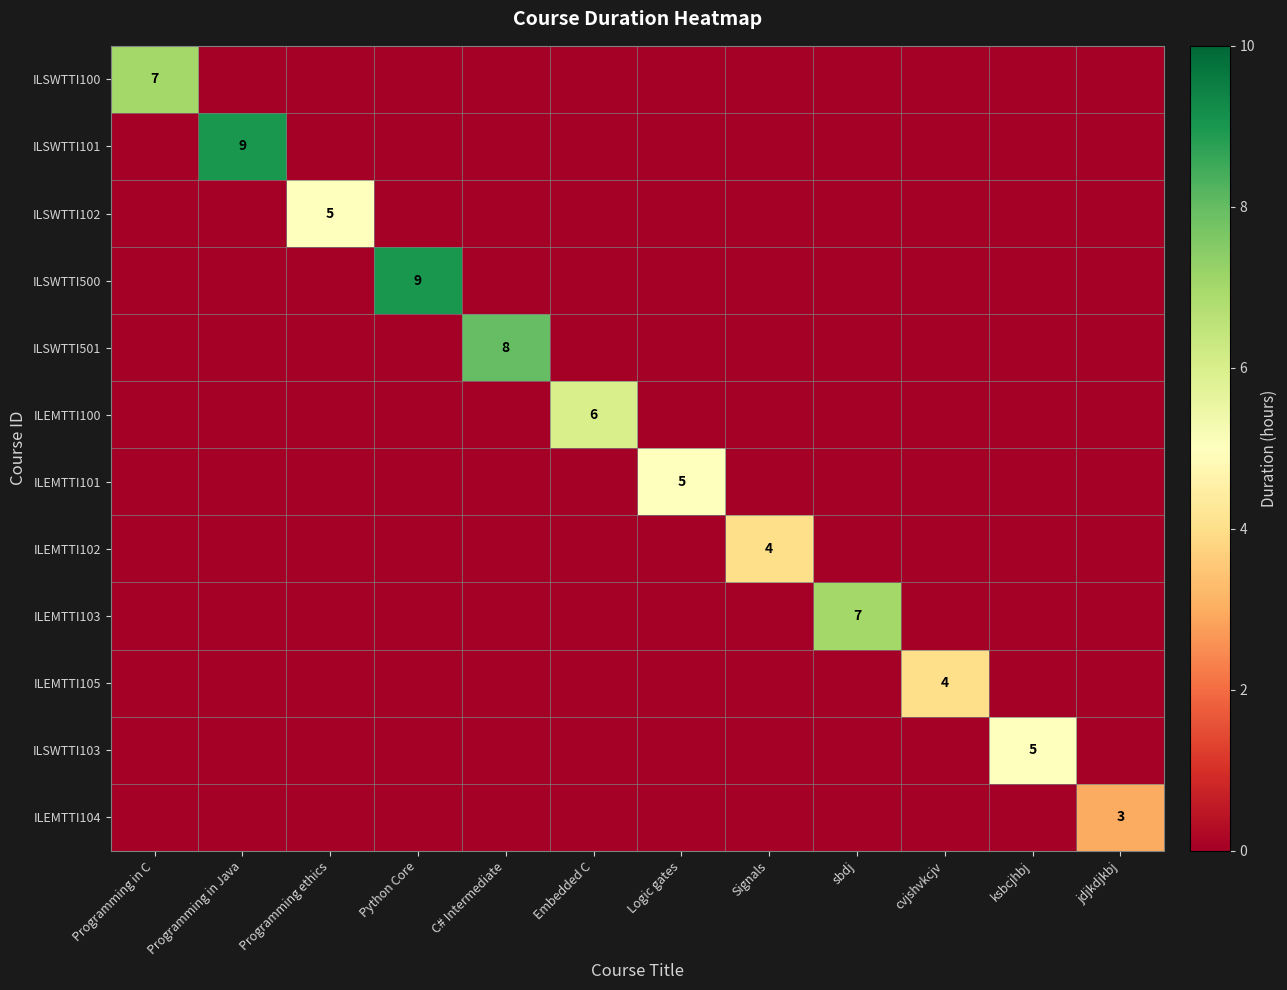

The ILSWTTI100 series shows 4 at Programming in C. True or false?

False